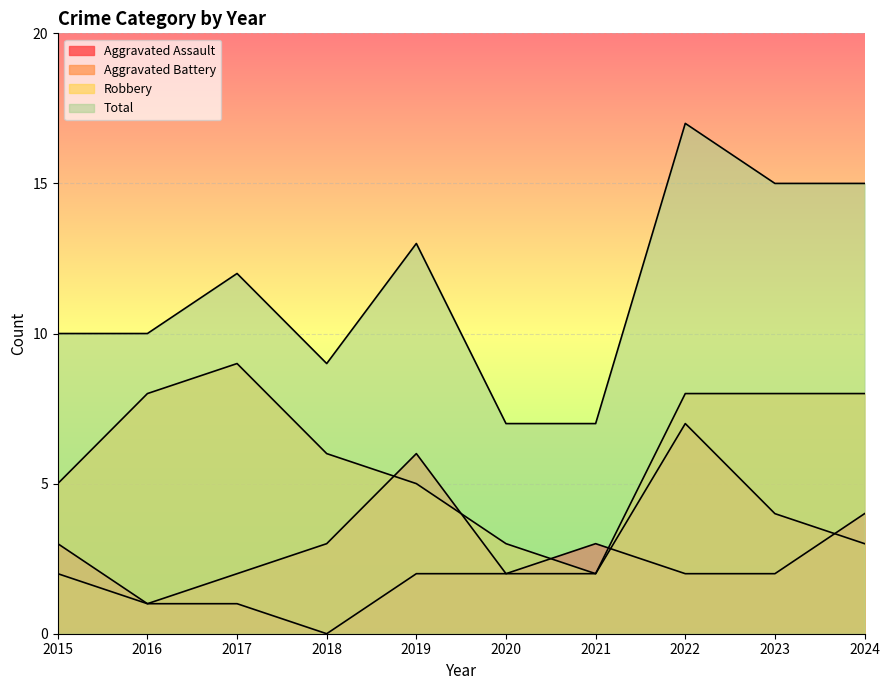

List the series in order of their peak value, highest first.

Total, Robbery, Aggravated Battery, Aggravated Assault